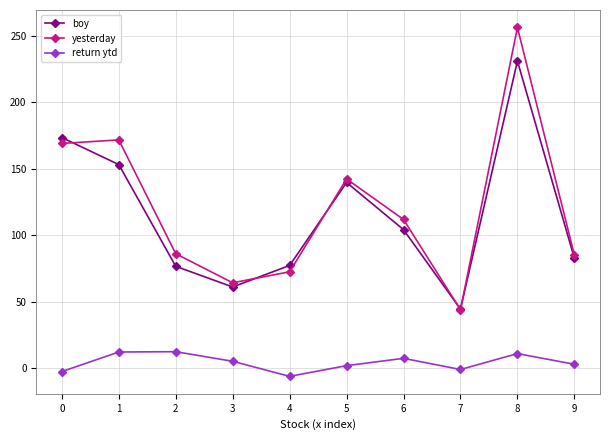

How many values in the return ytd series exceed 5?

5